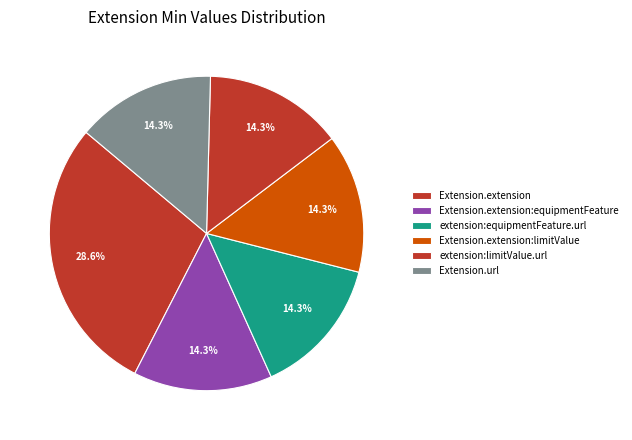

The Extension.extension:equipmentFeature slice represents 3% of the pie. True or false?

False